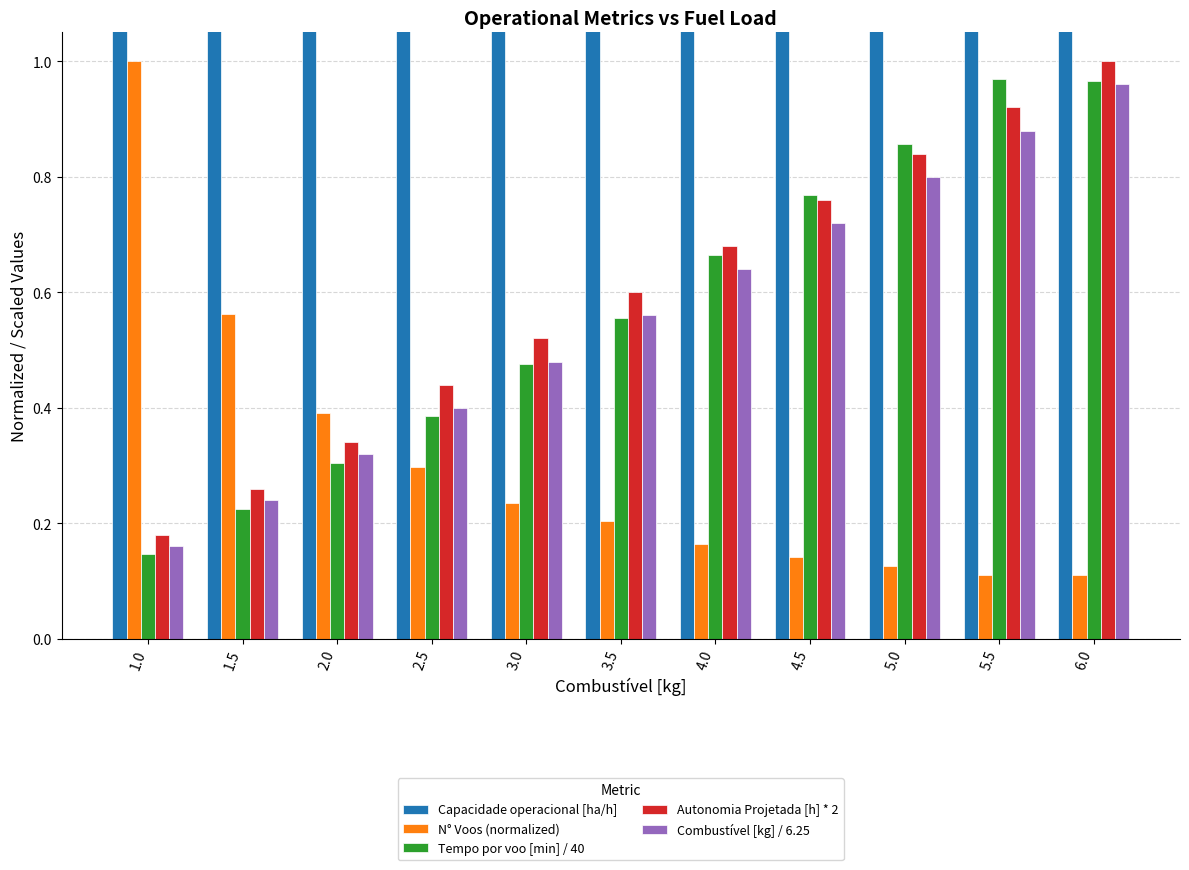

Reading left to right, transcribe all the data shown in this chart.

Capacidade operacional [ha/h]: 1.0=4.9	1.5=6.1	2.0=6.8	2.5=7.2	3.0=7.5	3.5=7.5	4.0=7.9	4.5=8.0	5.0=8.1	5.5=8.2	6.0=8.2
N° Voos (normalized): 1.0=1.0	1.5=0.6	2.0=0.4	2.5=0.3	3.0=0.2	3.5=0.2	4.0=0.2	4.5=0.1	5.0=0.1	5.5=0.1	6.0=0.1
Tempo por voo [min] / 40: 1.0=0.1	1.5=0.2	2.0=0.3	2.5=0.4	3.0=0.5	3.5=0.6	4.0=0.7	4.5=0.8	5.0=0.9	5.5=1.0	6.0=1.0
Autonomia Projetada [h] * 2: 1.0=0.2	1.5=0.3	2.0=0.3	2.5=0.4	3.0=0.5	3.5=0.6	4.0=0.7	4.5=0.8	5.0=0.8	5.5=0.9	6.0=1.0
Combustível [kg] / 6.25: 1.0=0.2	1.5=0.2	2.0=0.3	2.5=0.4	3.0=0.5	3.5=0.6	4.0=0.6	4.5=0.7	5.0=0.8	5.5=0.9	6.0=1.0